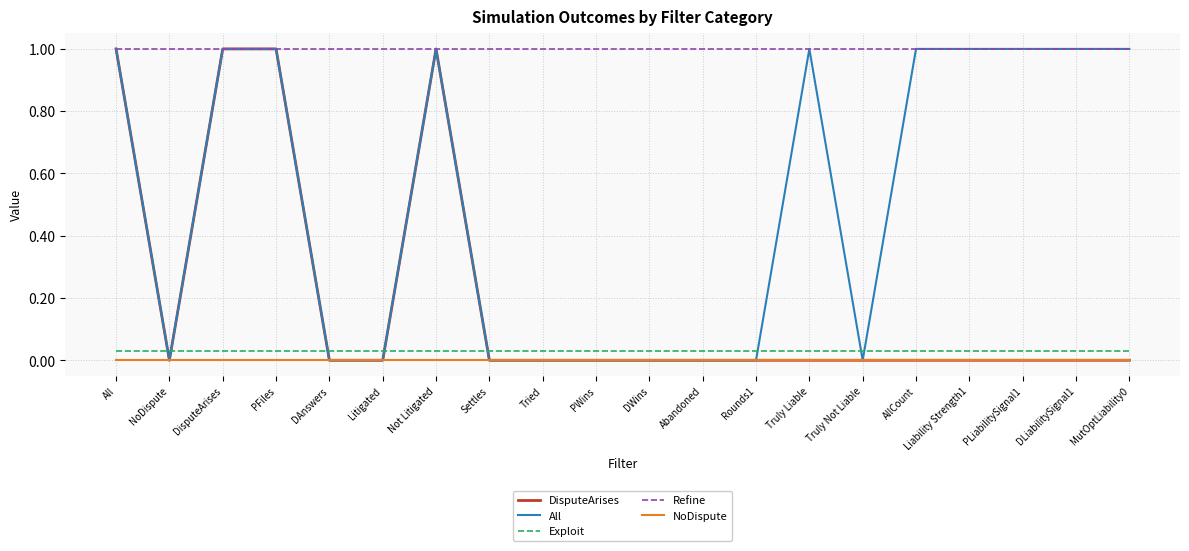

What is the difference between the highest and lowest values at PLiabilitySignal1?

1.0